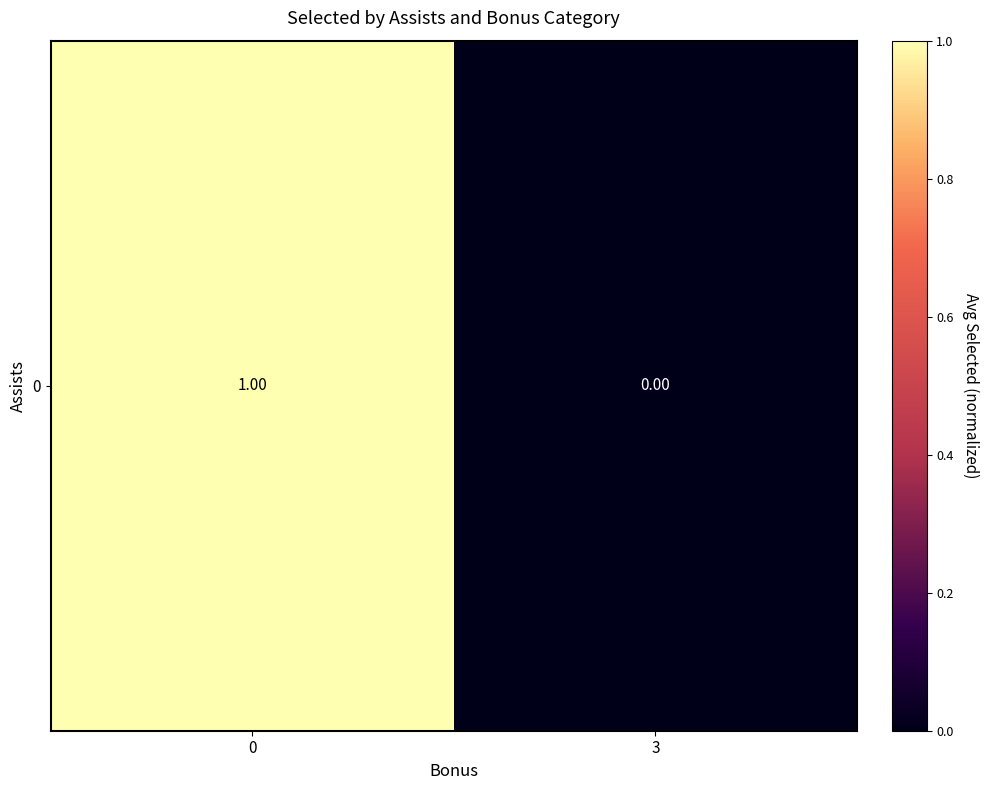

Reading right to left, extract all data points from this chart.

0.0	1.0